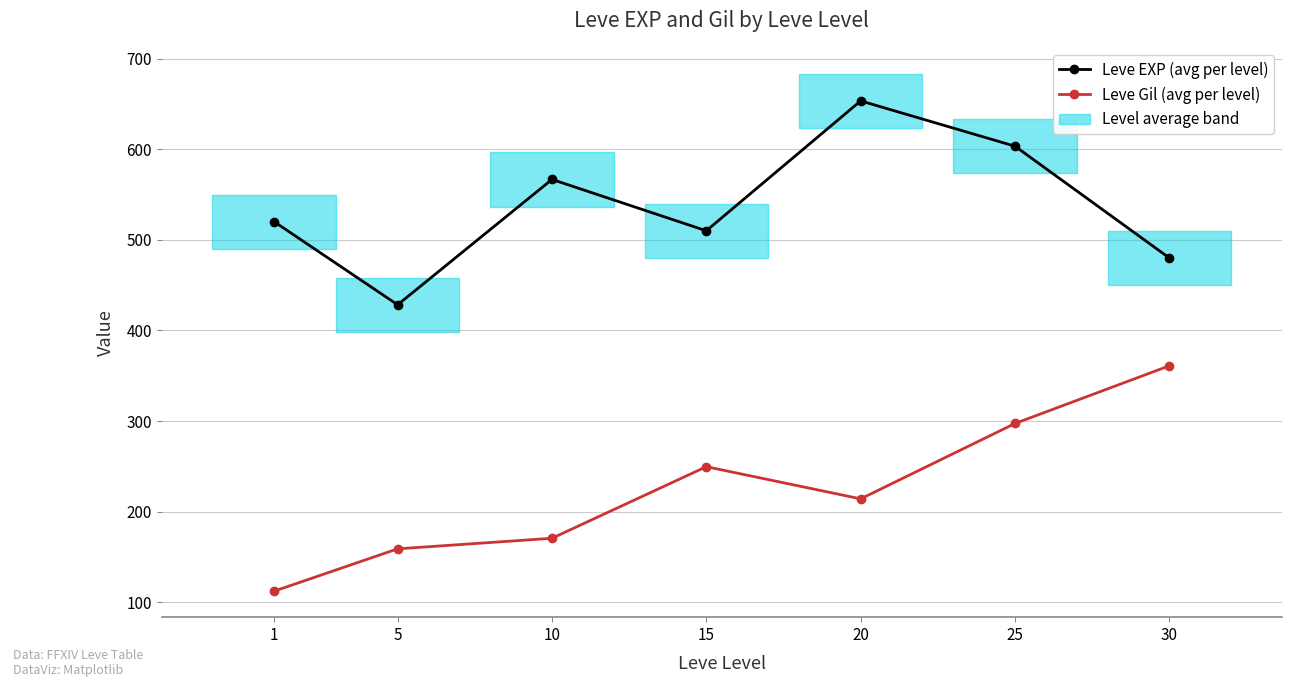

True or false: Leve Gil (avg per level) and Leve EXP (avg per level) intersect in this chart.

False